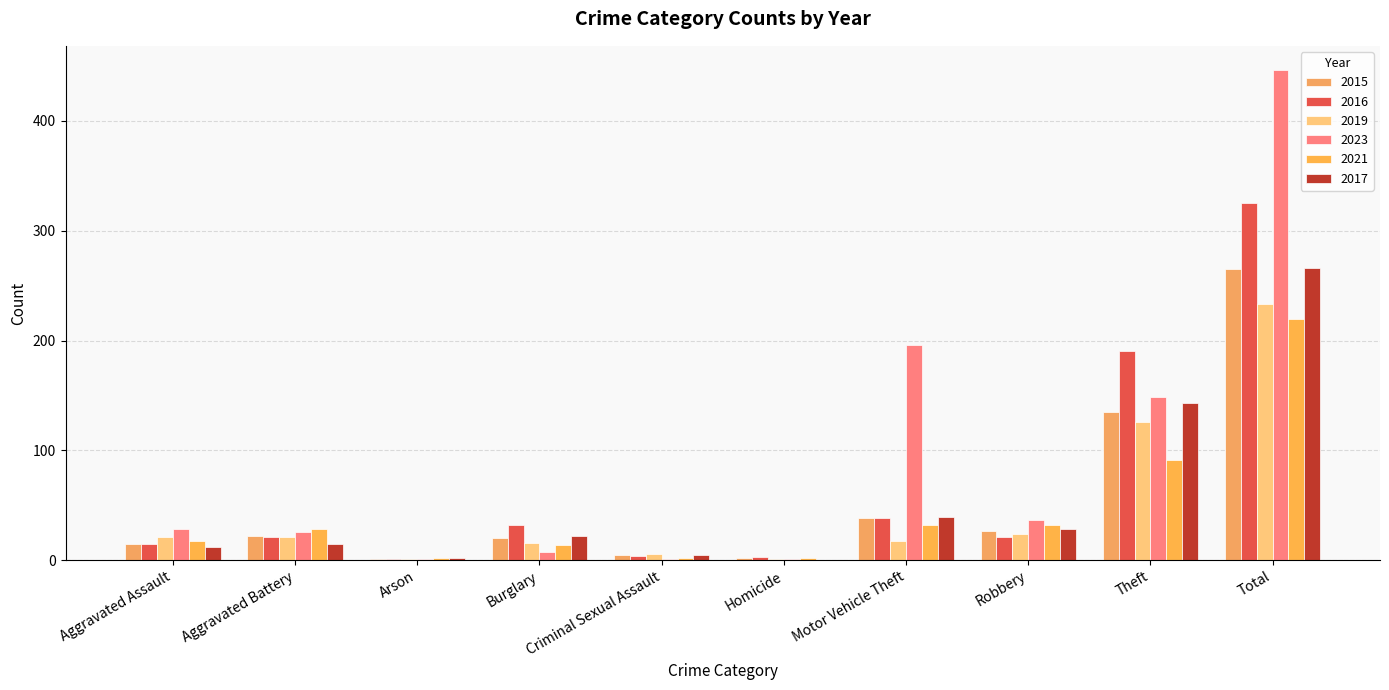

How many categories are shown in the chart?

10